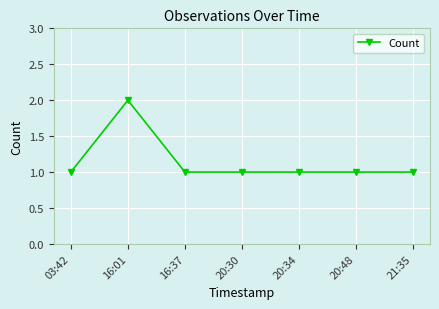

Which label corresponds to the largest value in the chart?

16:01